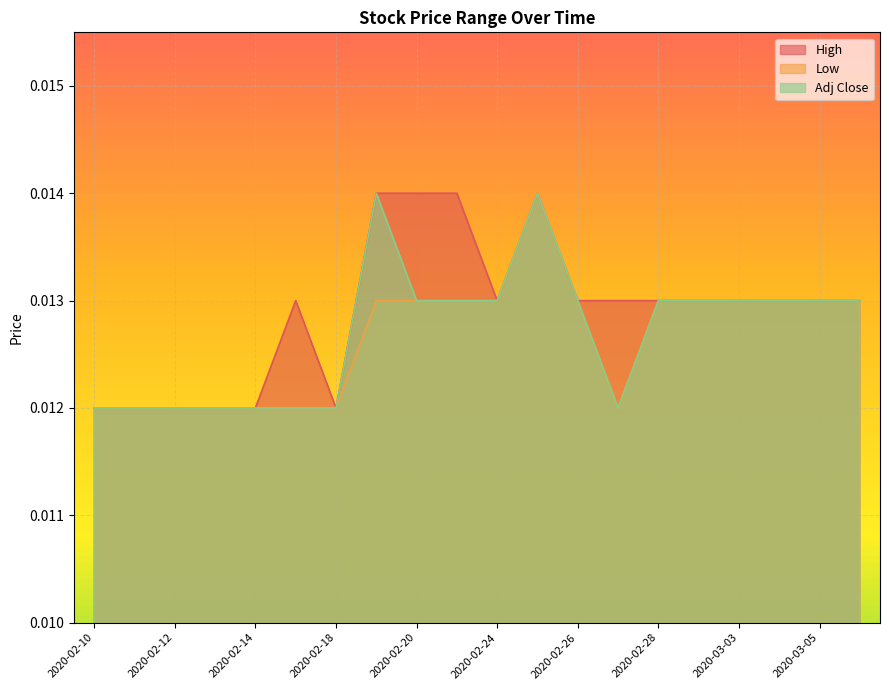

List the labels in order of Low value, largest first.

2020-02-25, 2020-02-19, 2020-02-20, 2020-02-21, 2020-02-24, 2020-02-26, 2020-02-28, 2020-03-02, 2020-03-03, 2020-03-04, 2020-03-05, 2020-03-06, 2020-02-10, 2020-02-11, 2020-02-12, 2020-02-13, 2020-02-14, 2020-02-17, 2020-02-18, 2020-02-27